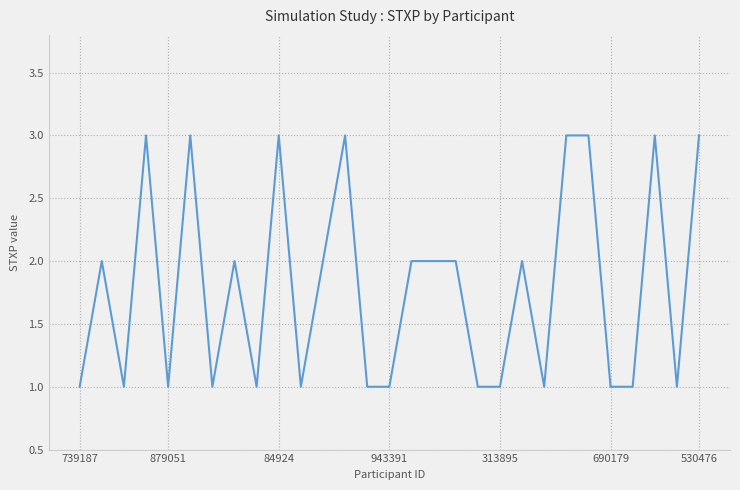

What is the smallest value displayed?

1